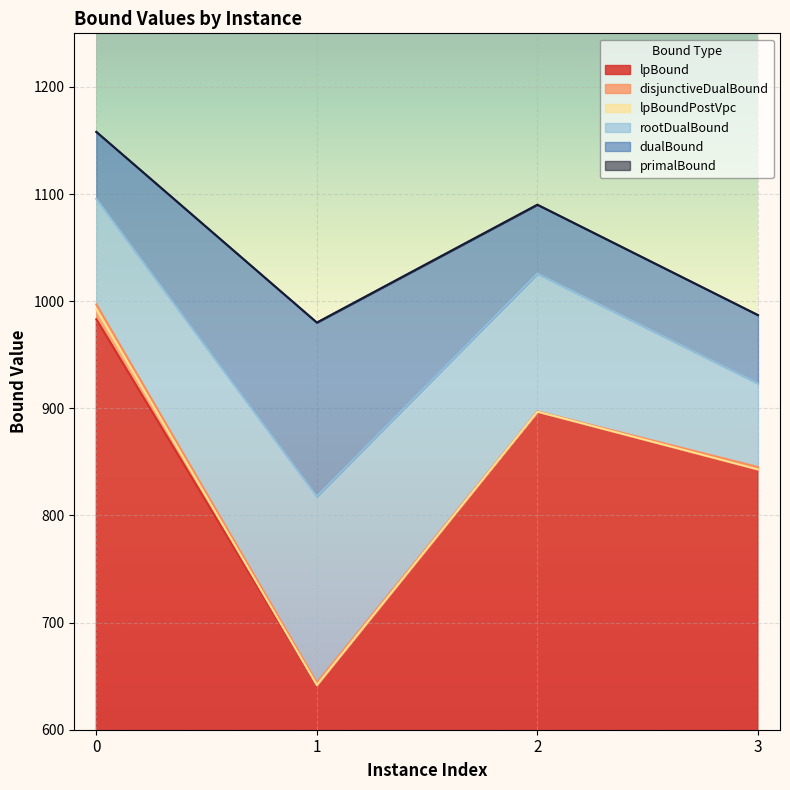

Is the value of lpBound at 0 greater than the value of primalBound at 0?

No